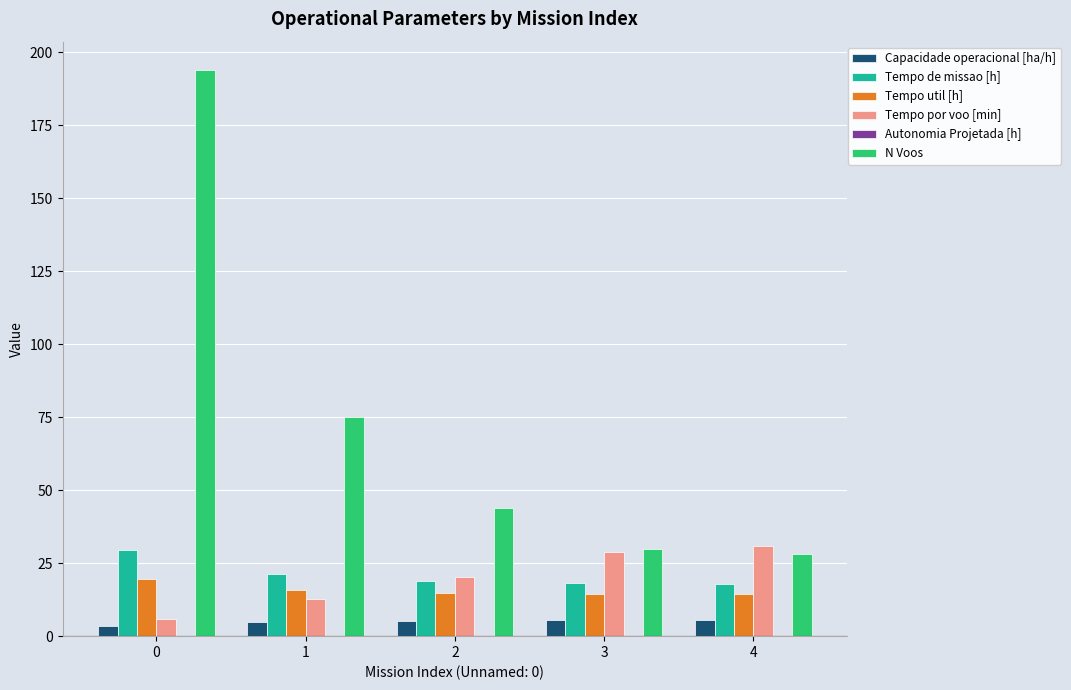

Between 0 and 1, which series saw the biggest shift?

N Voos